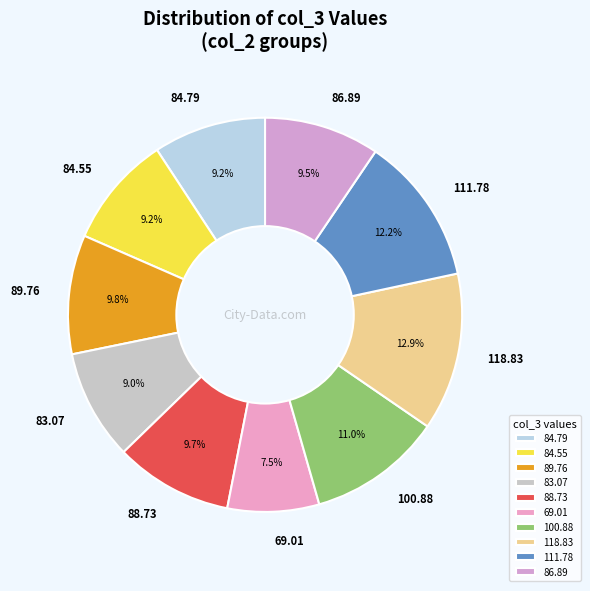

Does 83.07 account for over 50% of the chart?

No